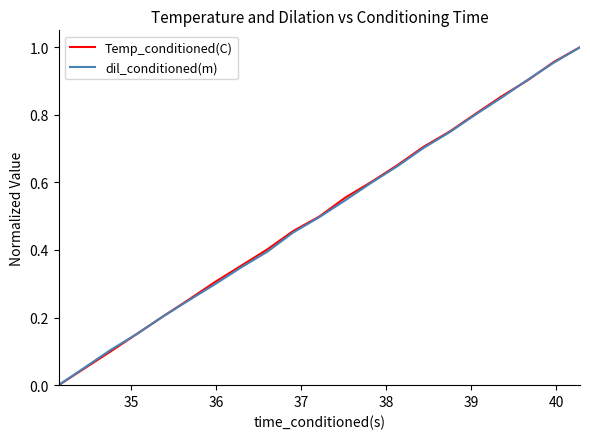

What is the sum of all dil_conditioned(m) values?

10.5